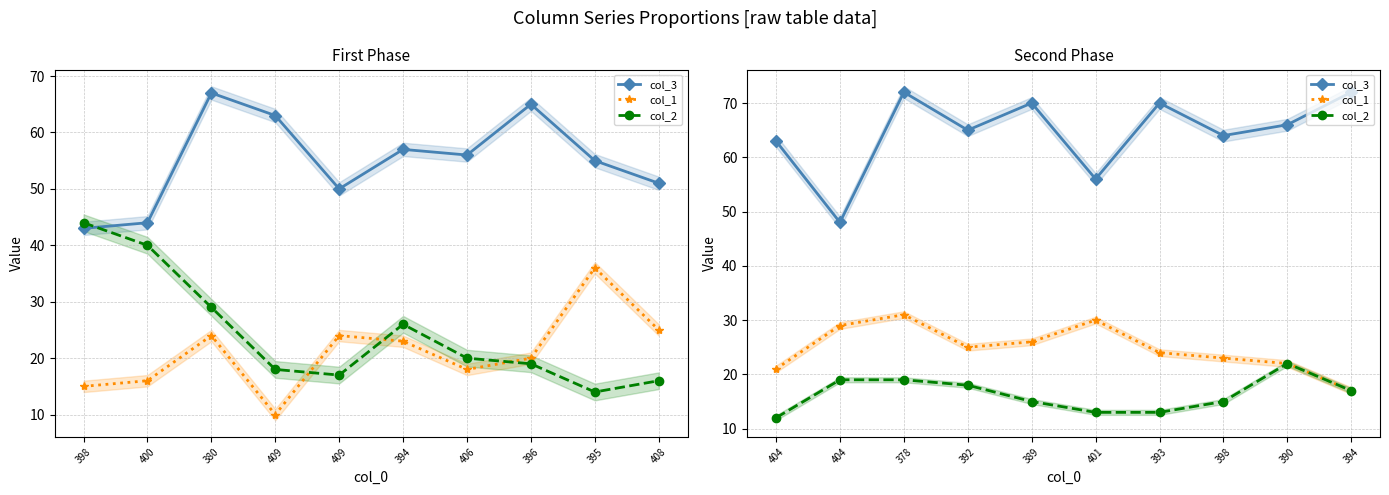

What is the label of the 3rd point from the right?

398